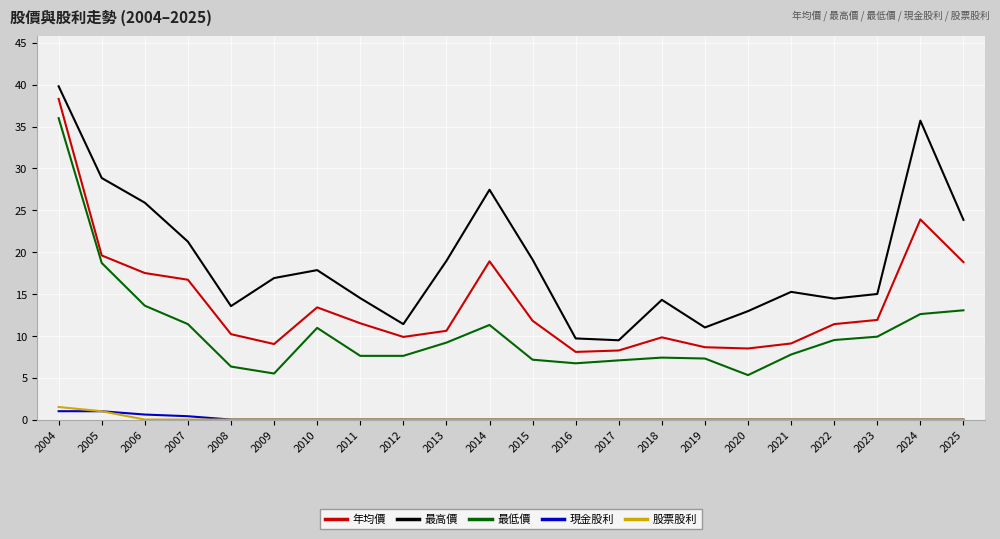

Which series has the largest total across all categories?

最高價